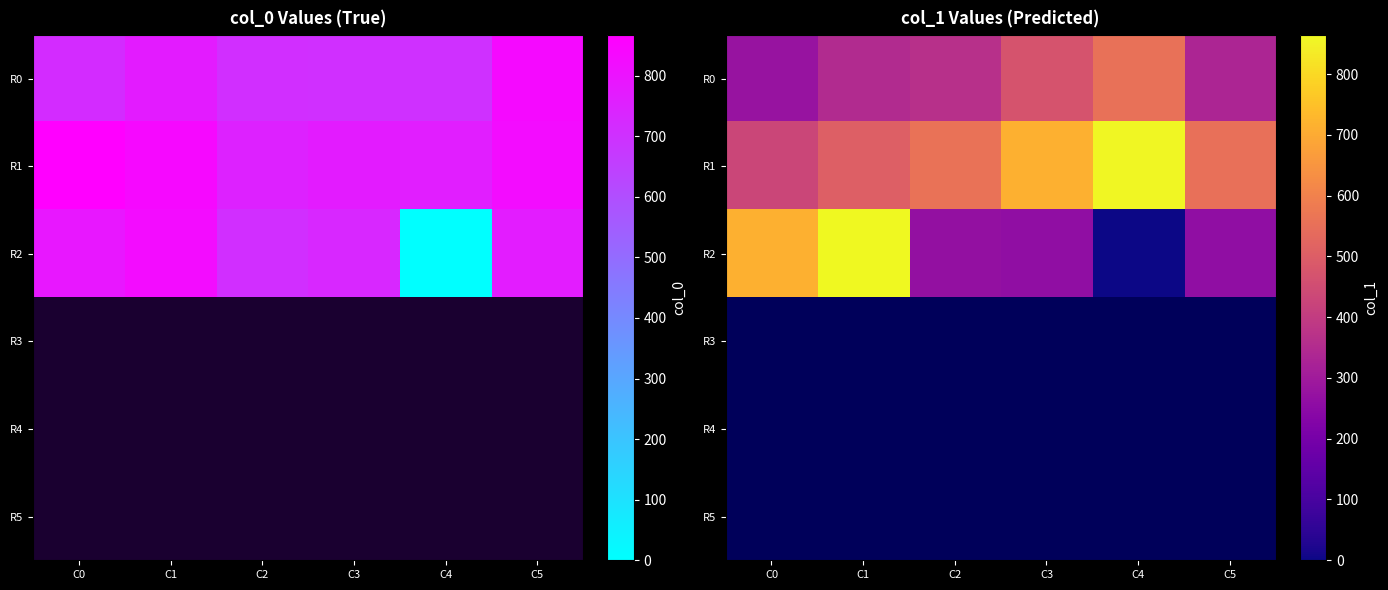

At which label does R3 reach its peak?

C0